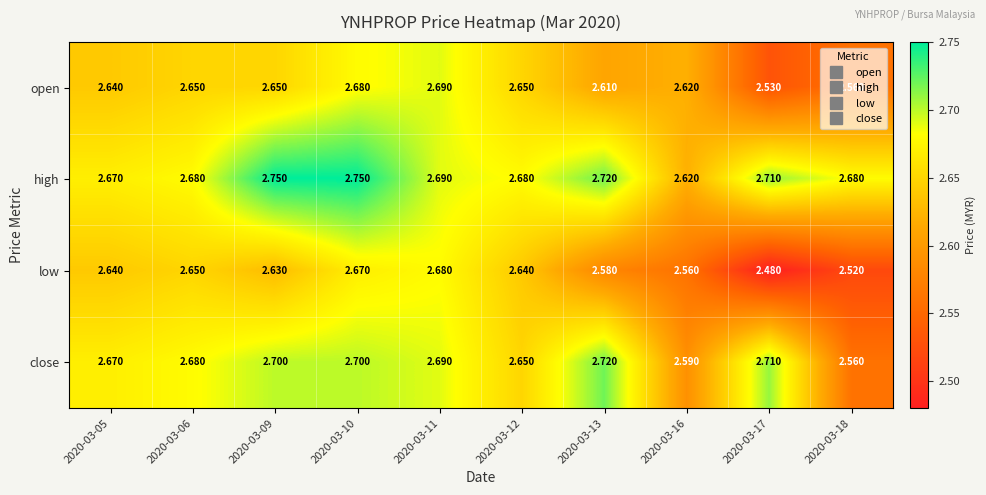

What is the total value across all series at 2020-03-16?

10.4